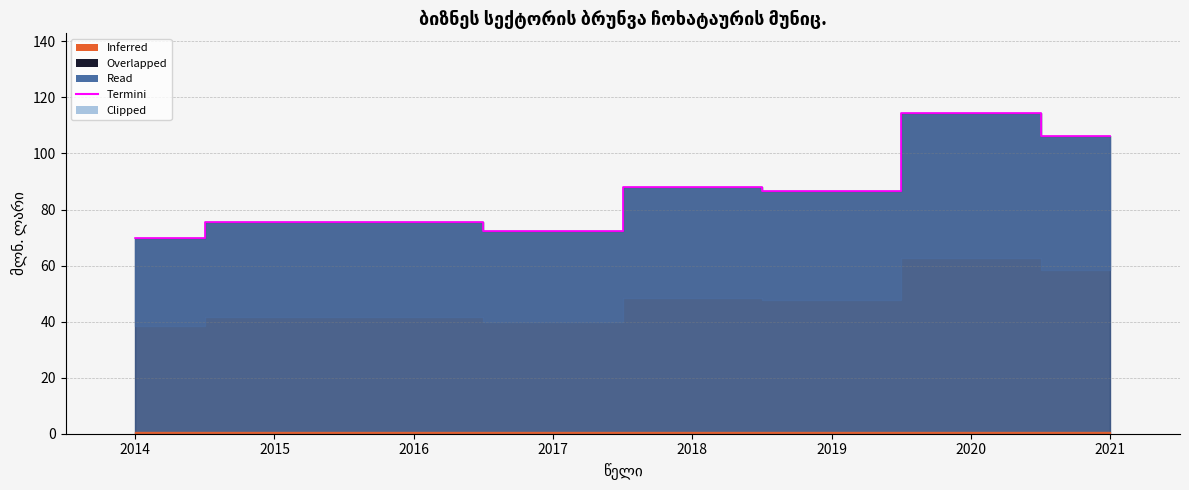

At which category does the data reach its first local peak?

2018